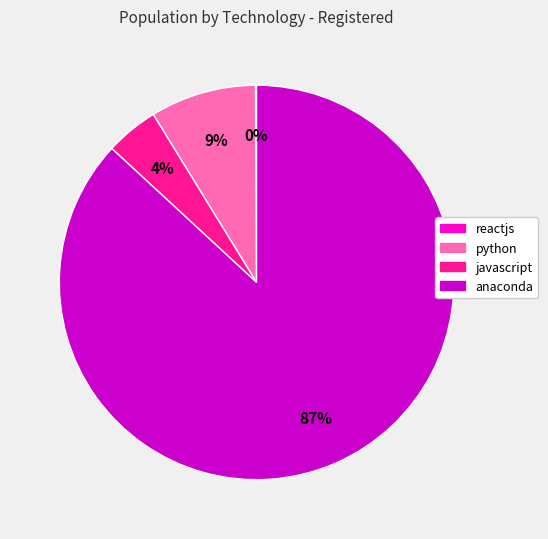

To the nearest percent, what is the difference between the largest and smallest slice percentages?

87%